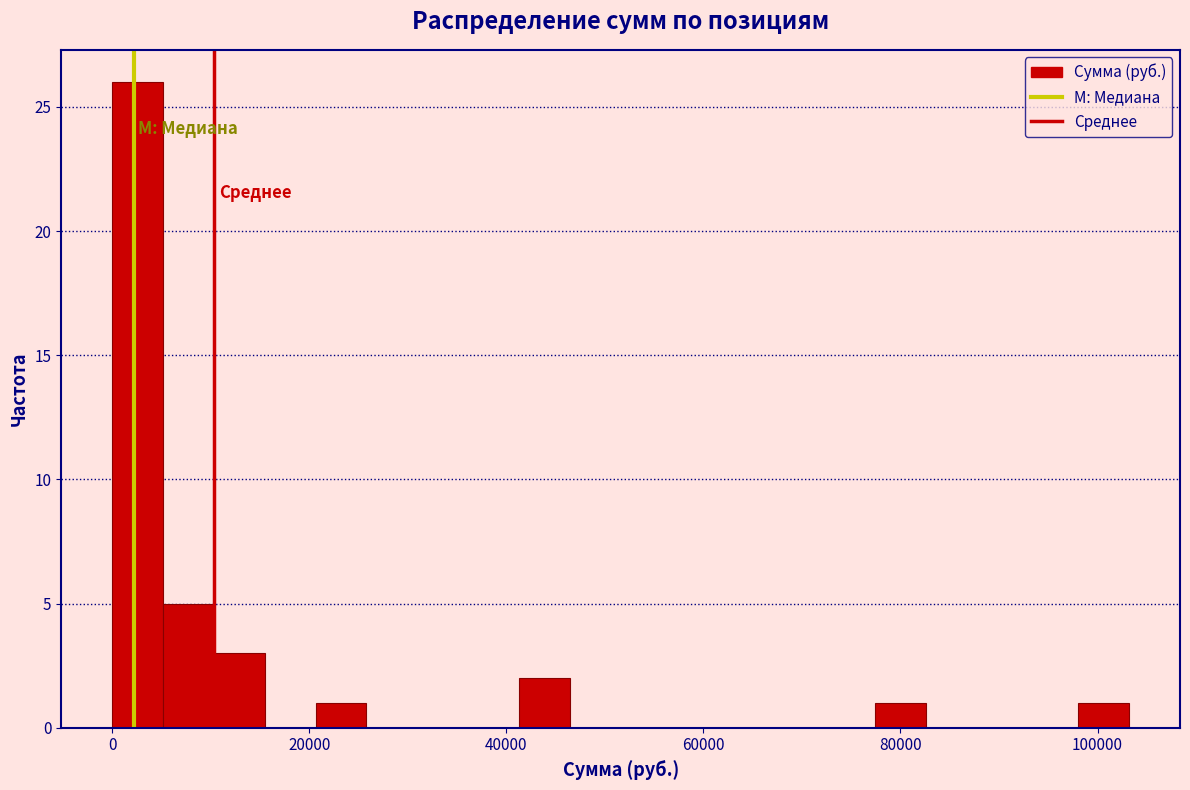

Read against the x-axis, roughly where is the centre of the tallest bar?

2000